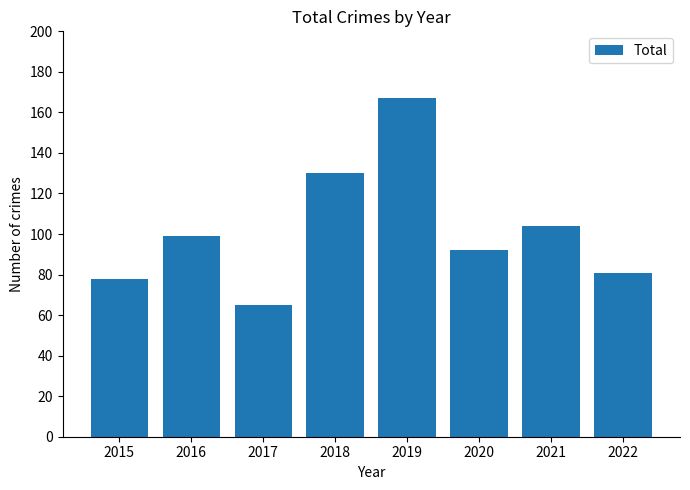

List the labels in order of value, largest first.

2019, 2018, 2021, 2016, 2020, 2022, 2015, 2017